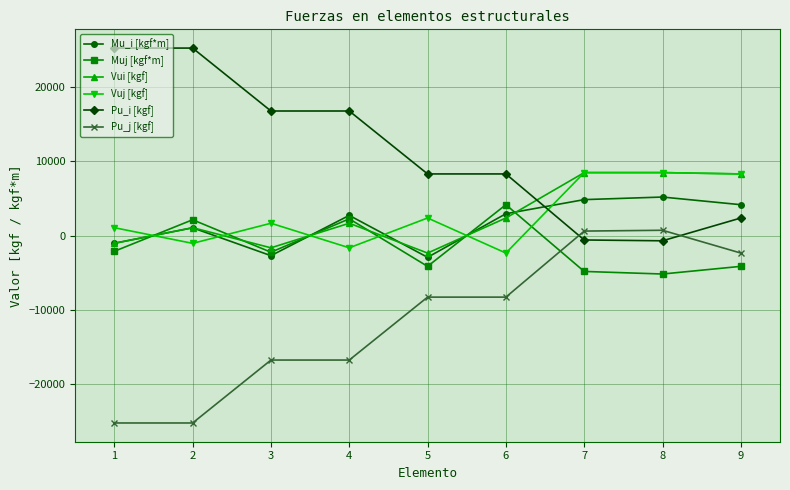

At which label is Vui [kgf] closest to 3058?

6